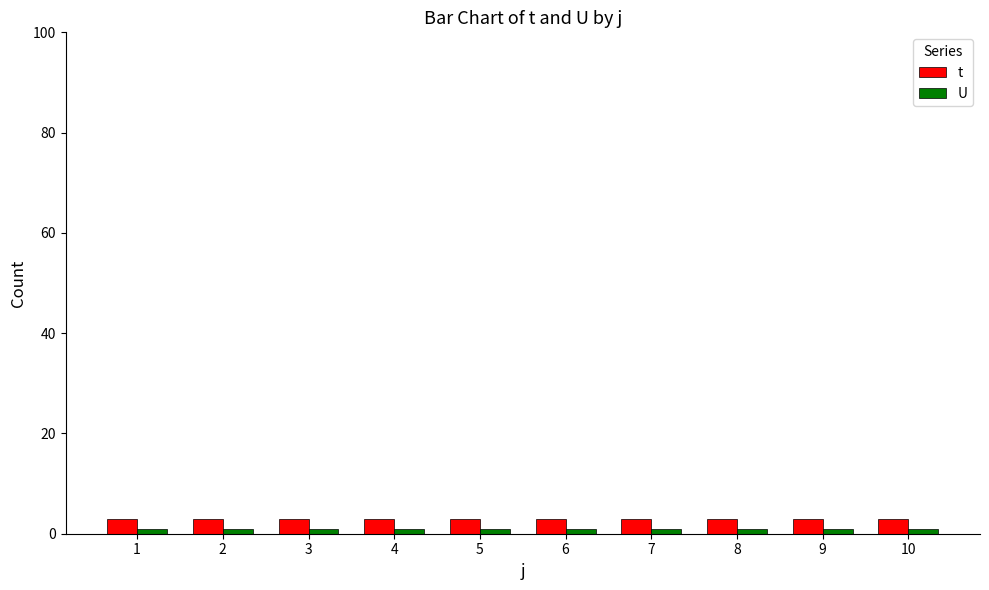

How many series are shown in this chart?

2